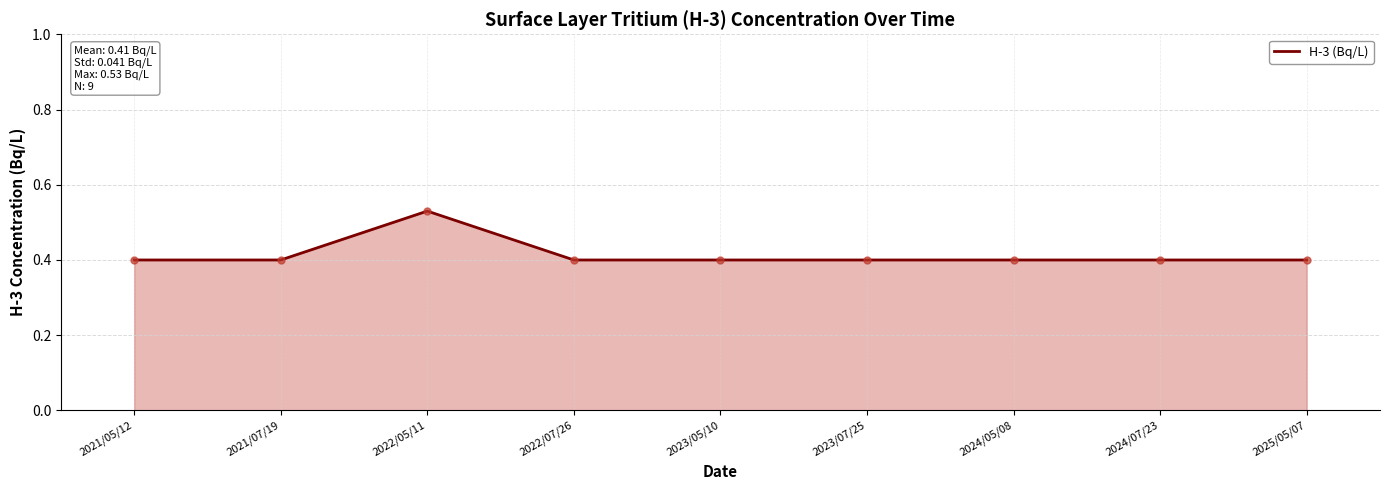

What is the change in value from 2022/05/11 to 2024/05/08?

-0.1